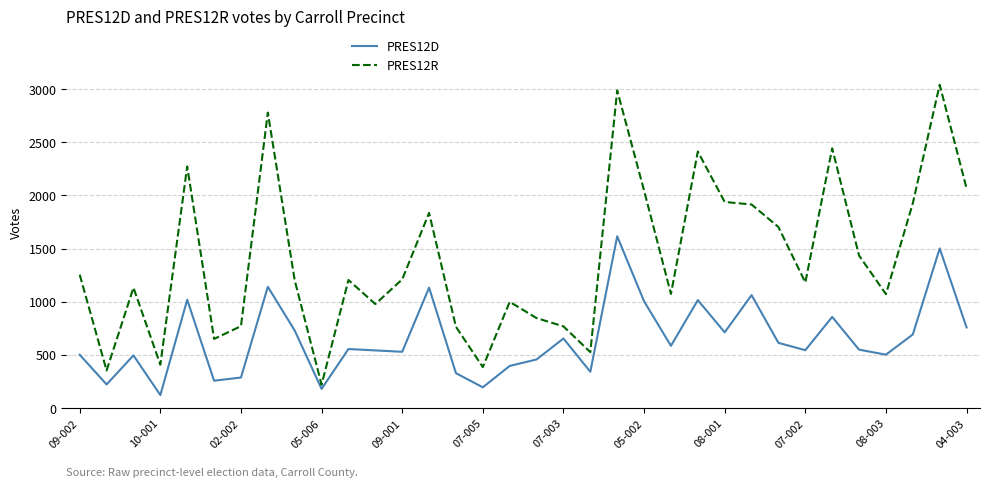

True or false: PRES12R has more than 1 interior local peaks.

True